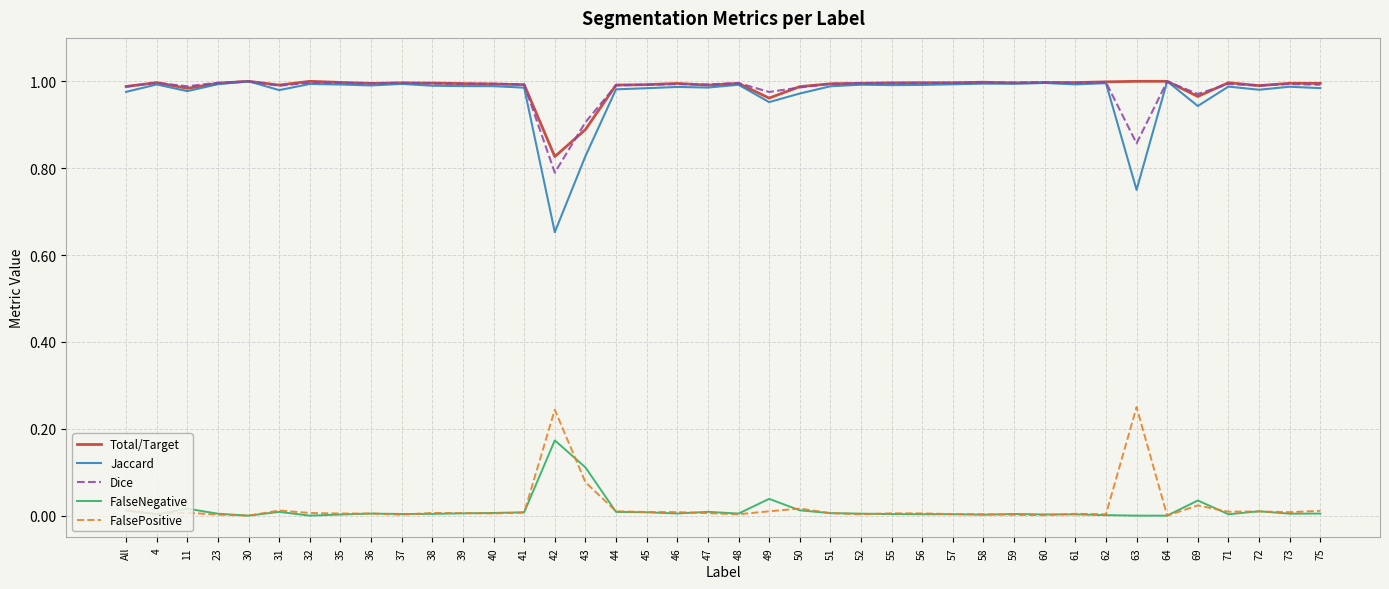

True or false: FalseNegative and Dice cross at least once.

False